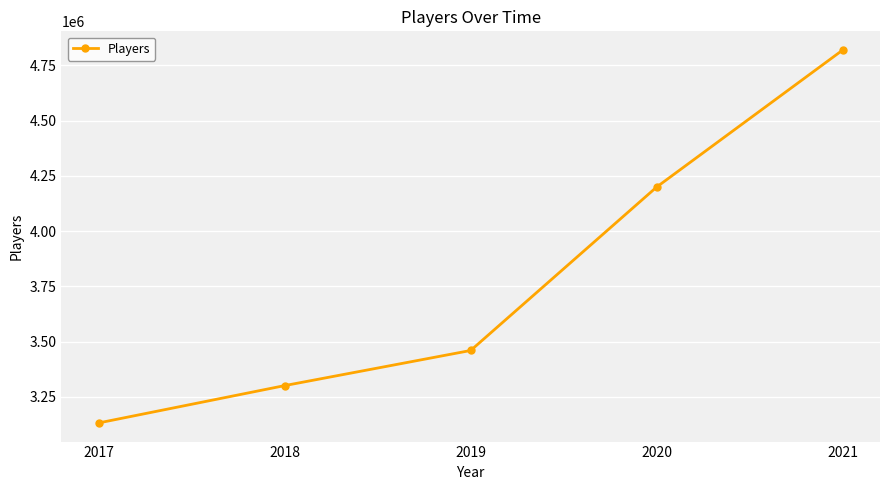

True or false: the data has more than 1 interior local peaks.

False